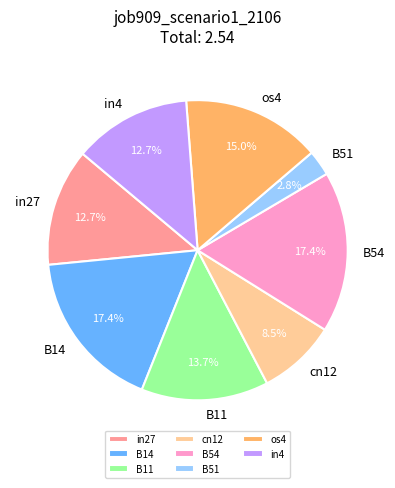

How much of the chart is everything except os4?

85.0%